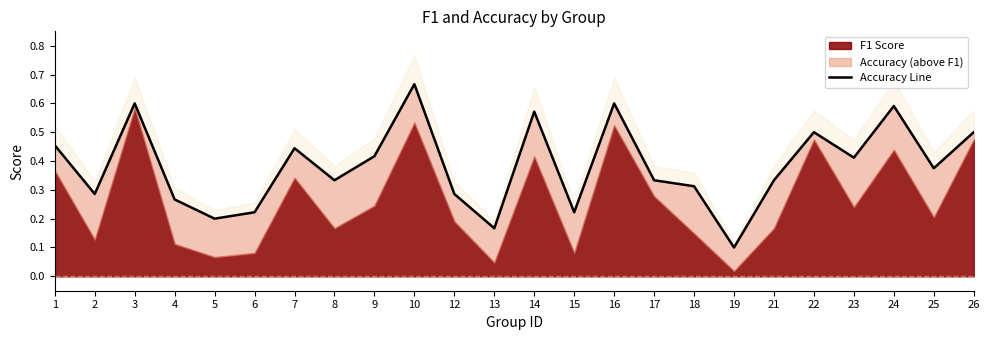

The chart shows a value of 0.3 at 12. True or false?

True